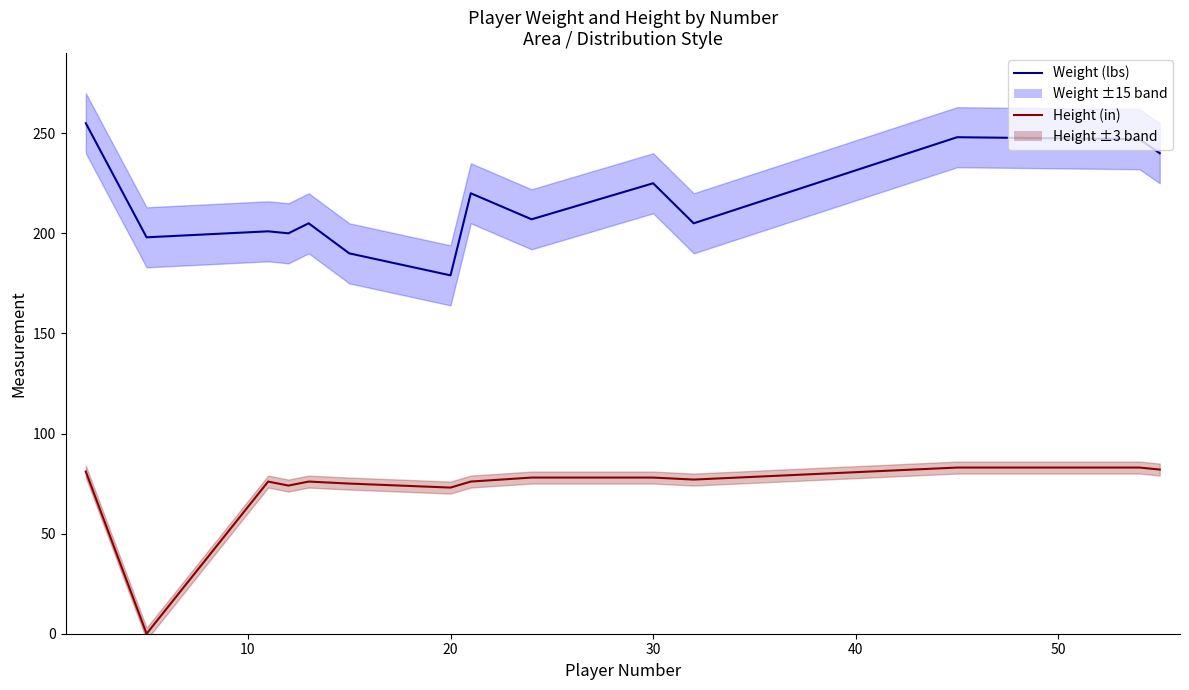

Is it true that weight equals 330 at 30?

False